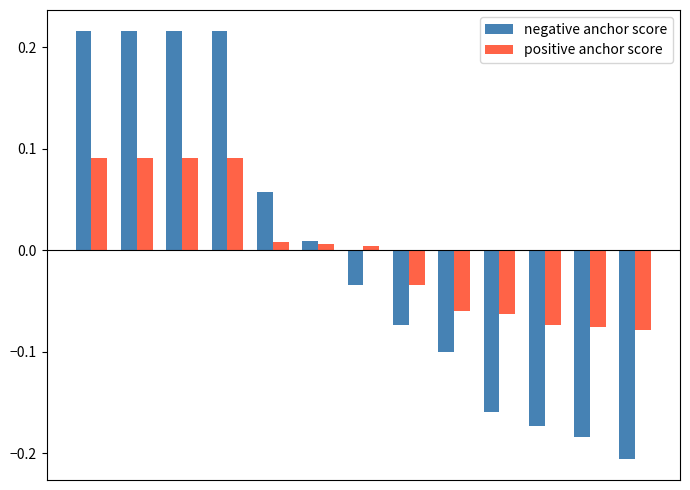

How many data points does each series have?

13